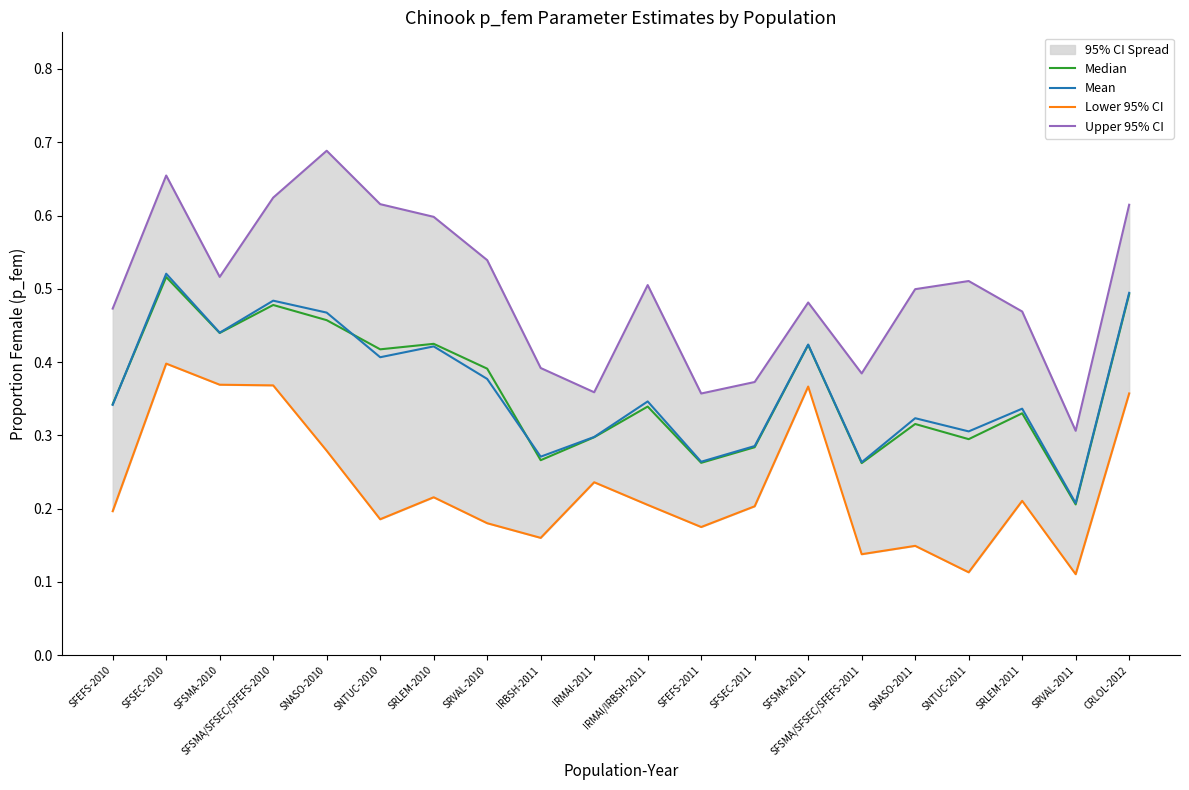

What is the value of the Lower 95% CI point at the 9th from the left?

0.2